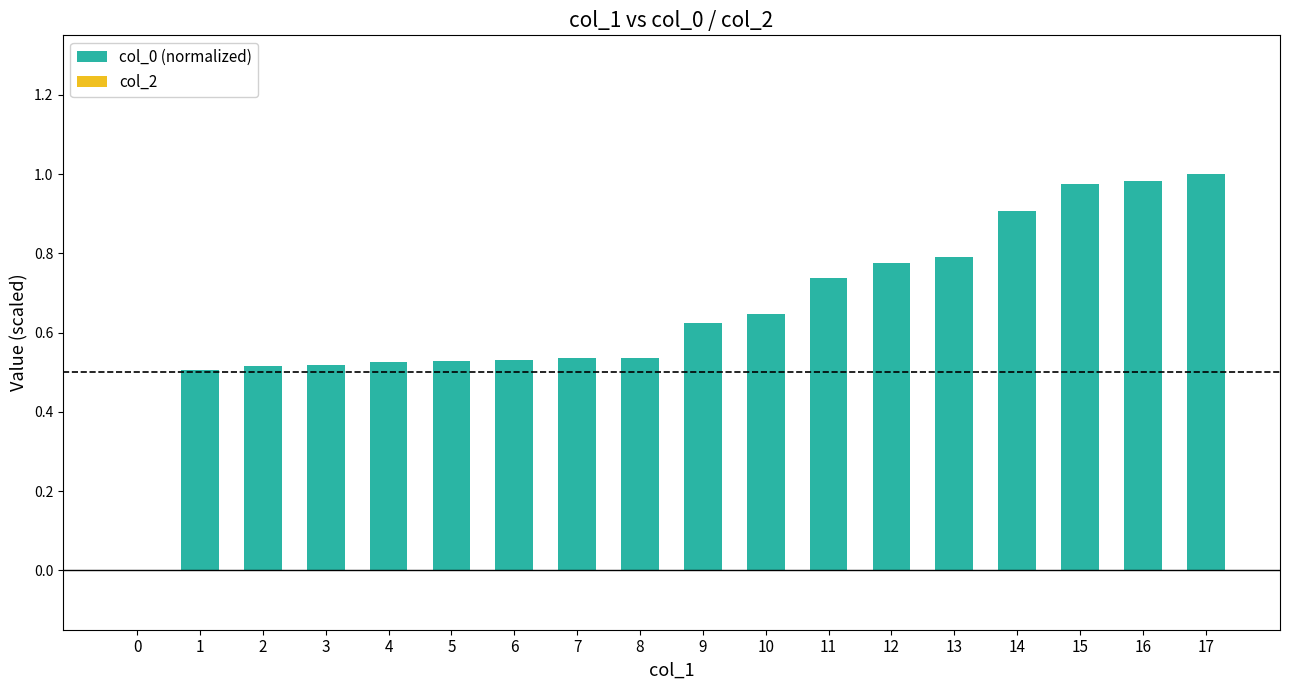

How many values are above zero?

17